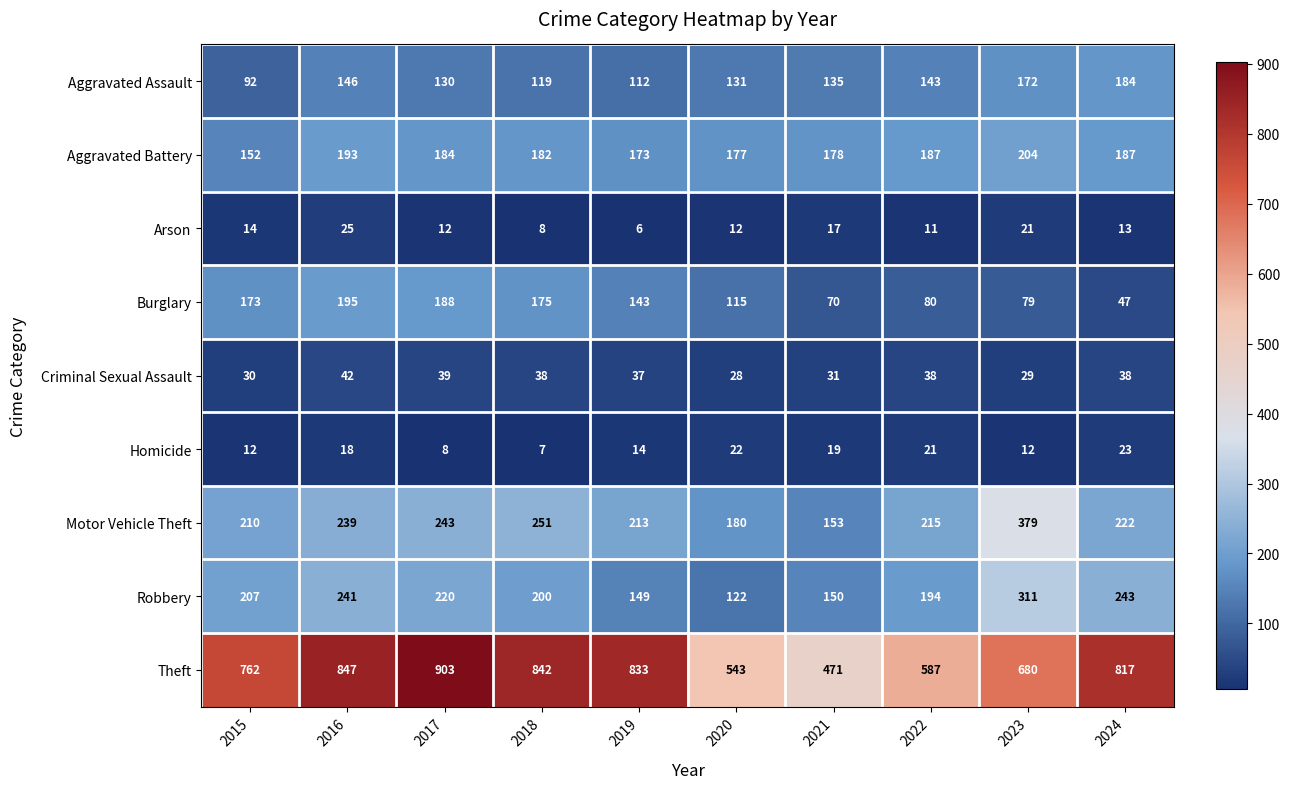

Read the Criminal Sexual Assault value at 2019.

37